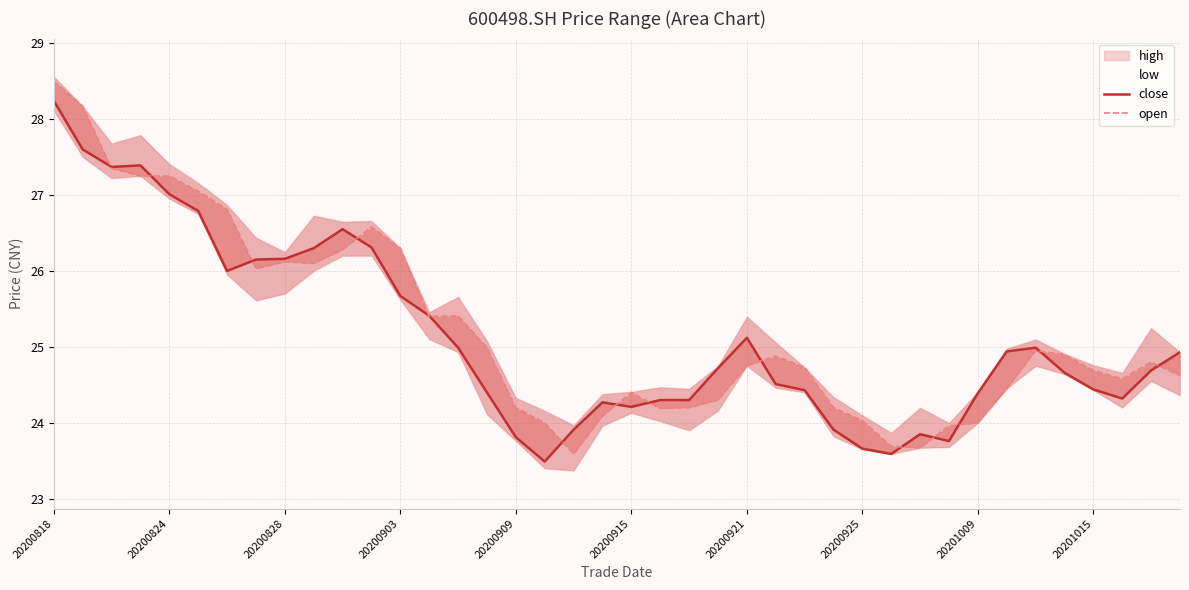

What is the sum of the close values at 15 and 25?

48.9